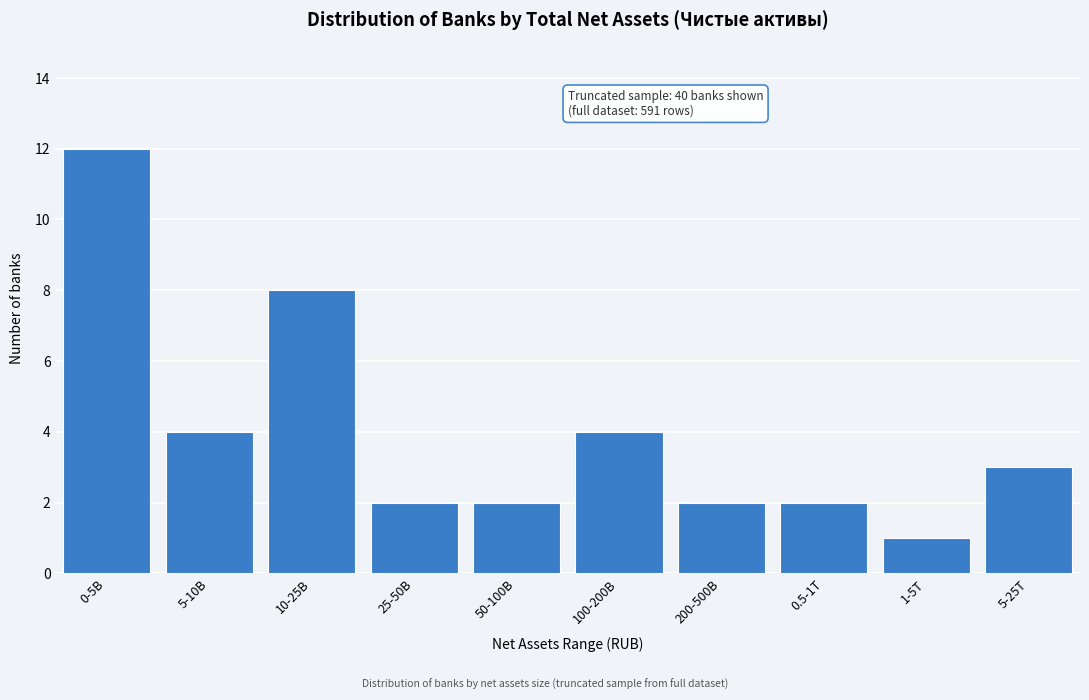

Reading right to left, extract all data points from this chart.

5-25T=3	1-5T=1	0.5-1T=2	200-500B=2	100-200B=4	50-100B=2	25-50B=2	10-25B=8	5-10B=4	0-5B=12